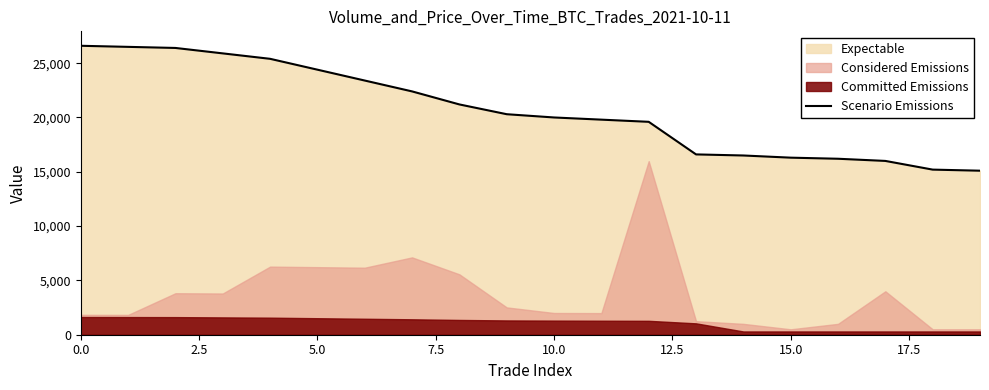

True or false: there are more than 0 points higher than both neighbors.

False